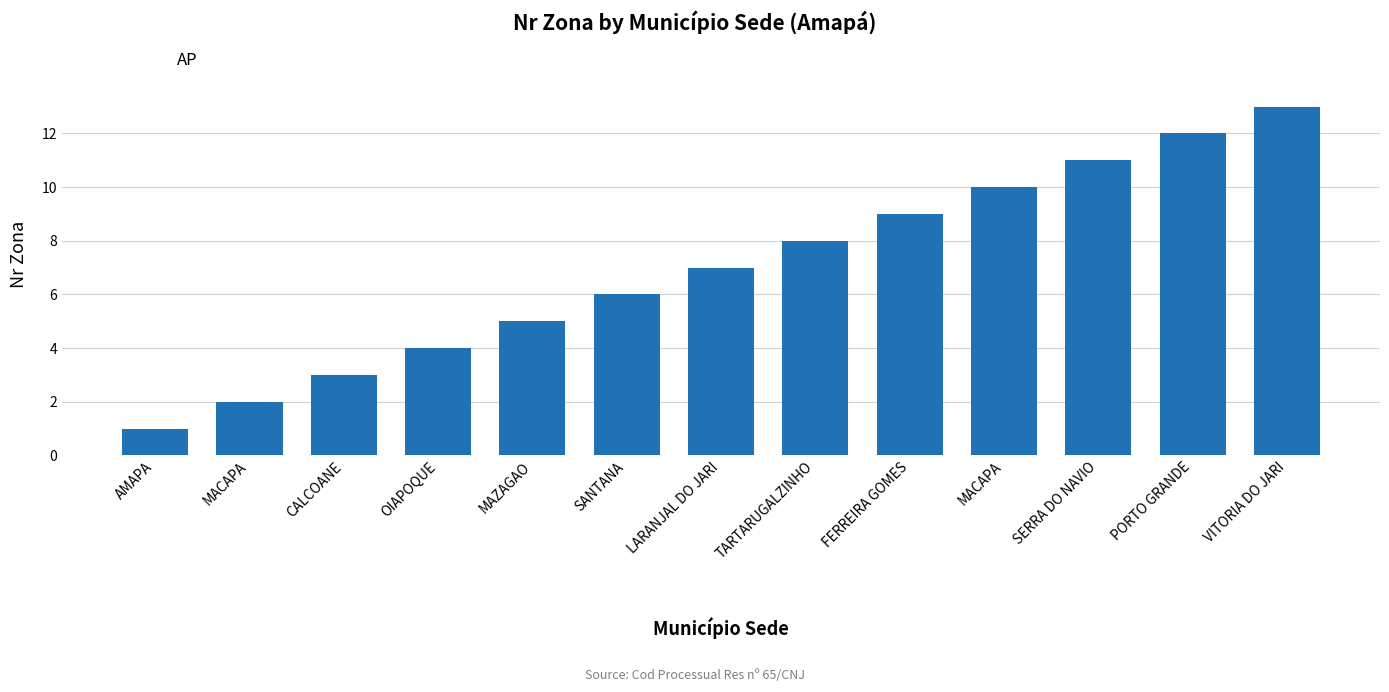

How many data points are less than 7?

6